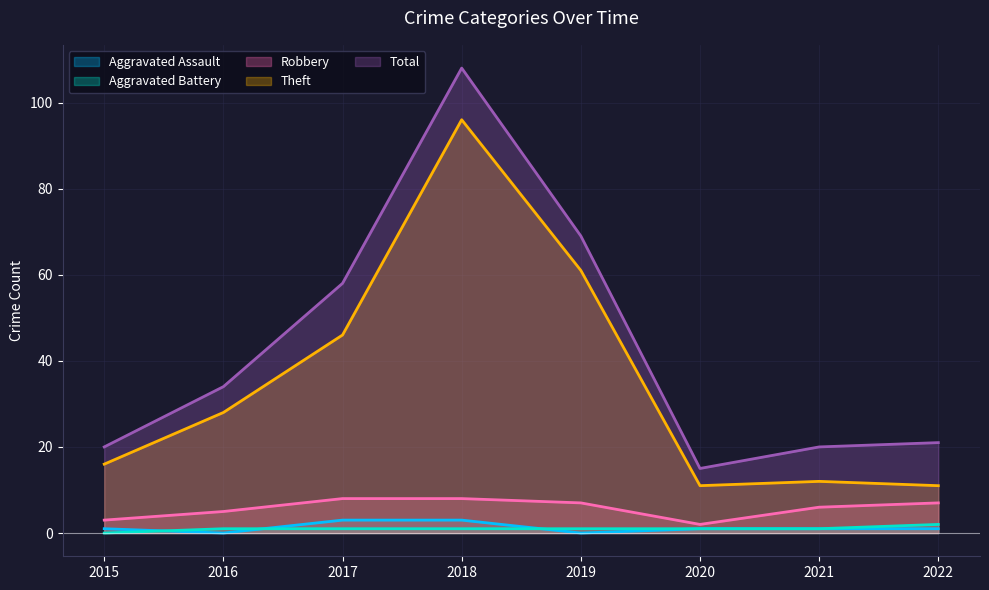

True or false: Total and Aggravated Assault intersect in this chart.

False